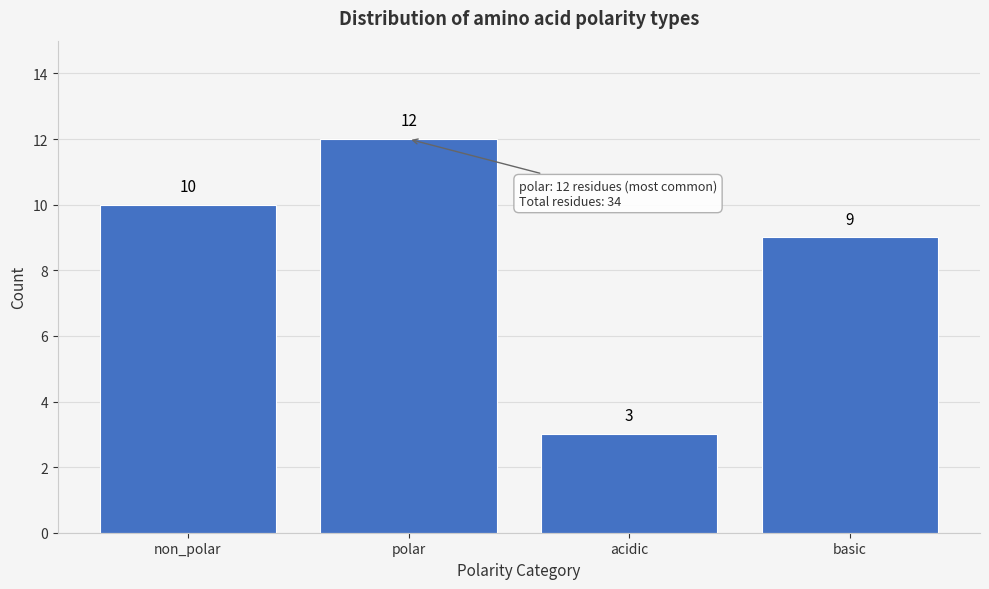

Reading left to right, extract all data points from this chart.

10	12	3	9